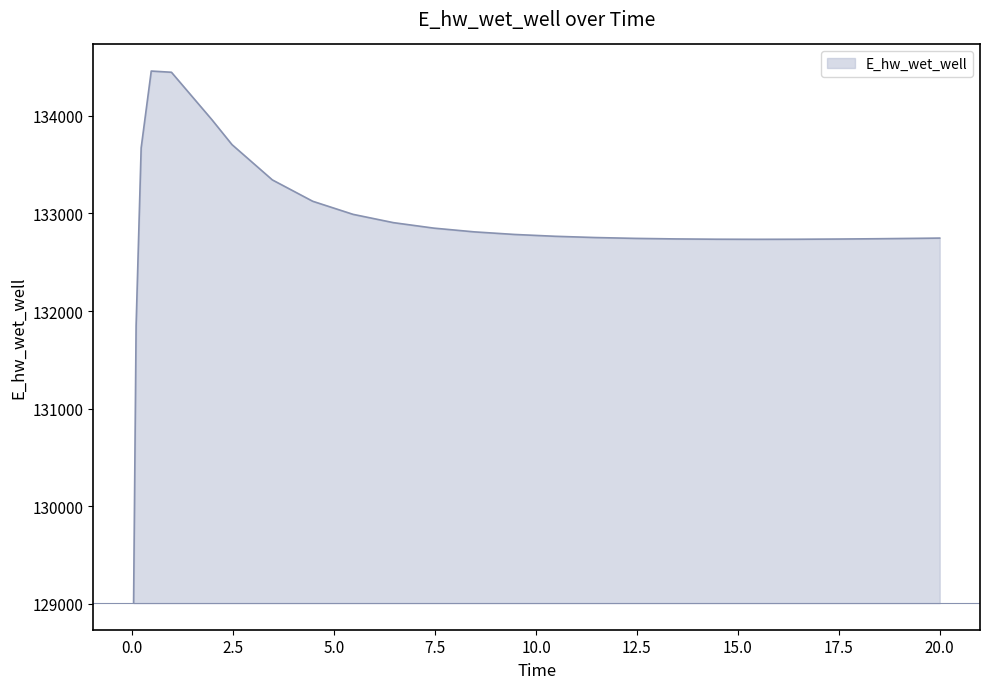

What is the maximum value shown in the chart?

134459.1